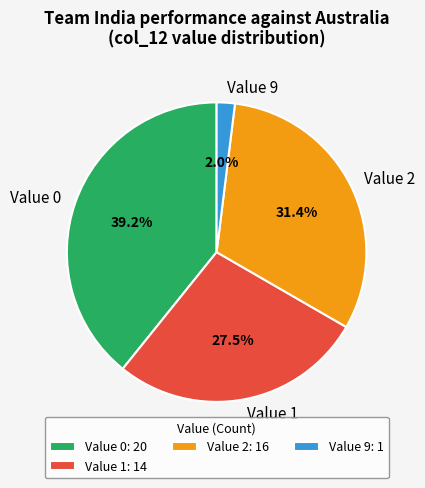

Between Value 0 and Value 1, which is larger?

Value 0